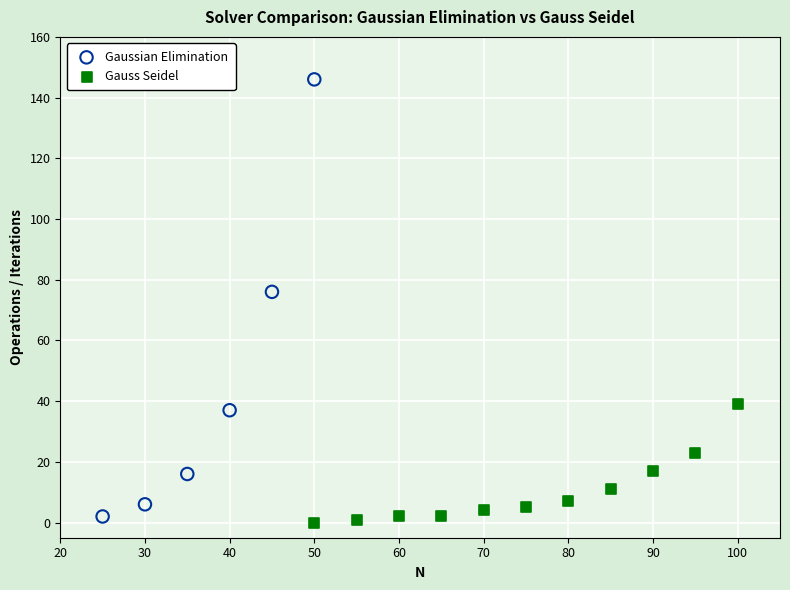

Which series reaches the maximum Y coordinate?

Gaussian Elimination